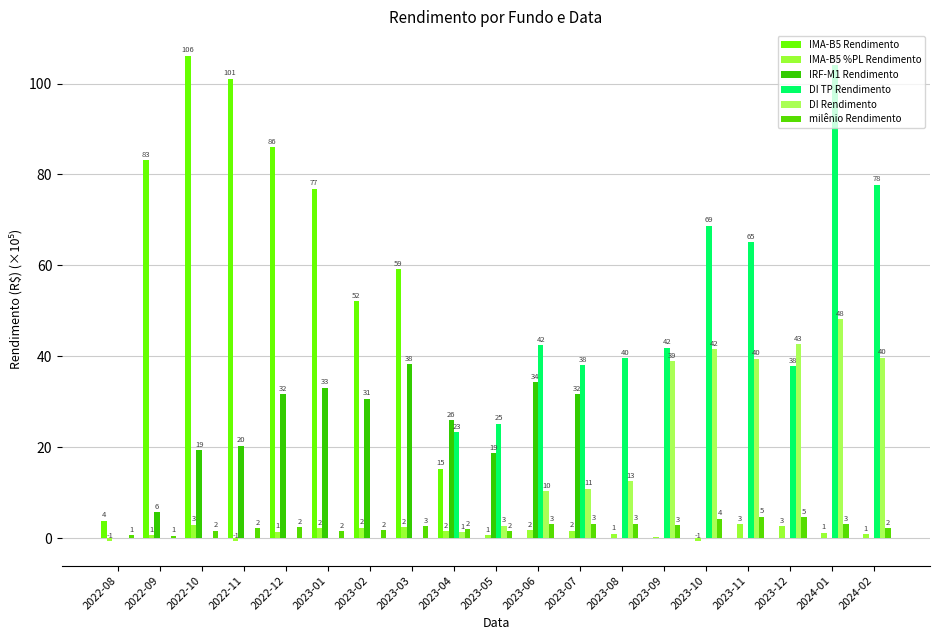

Does the chart contain stacked bars?

No